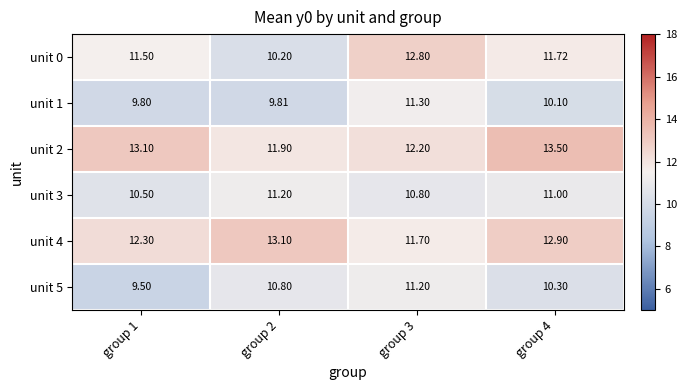

What is the greatest value displayed?

13.5